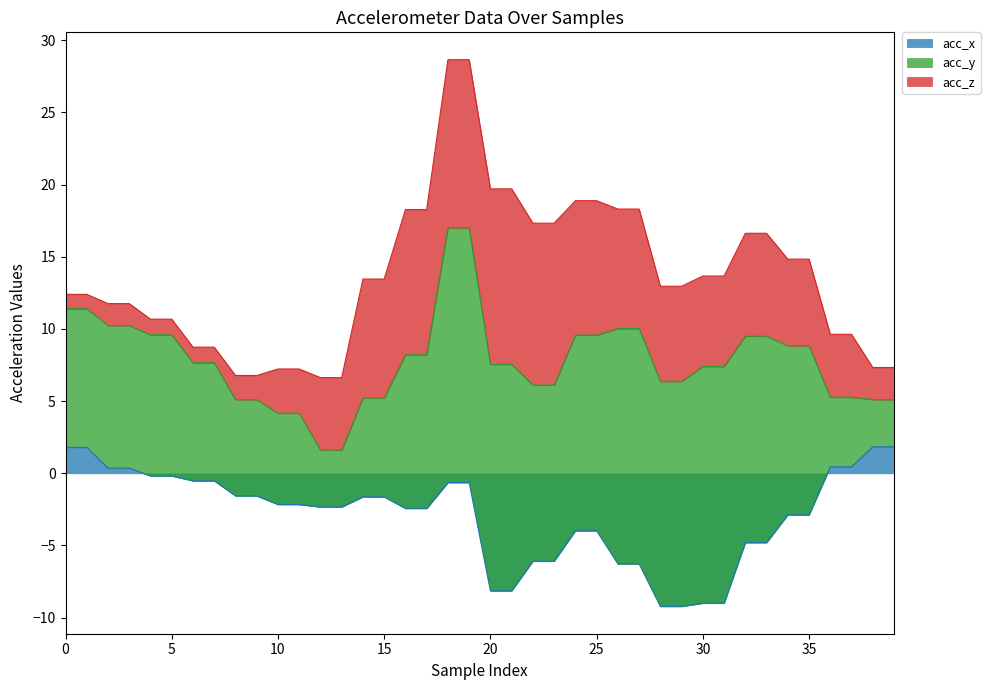

How many data points does each series have?

40